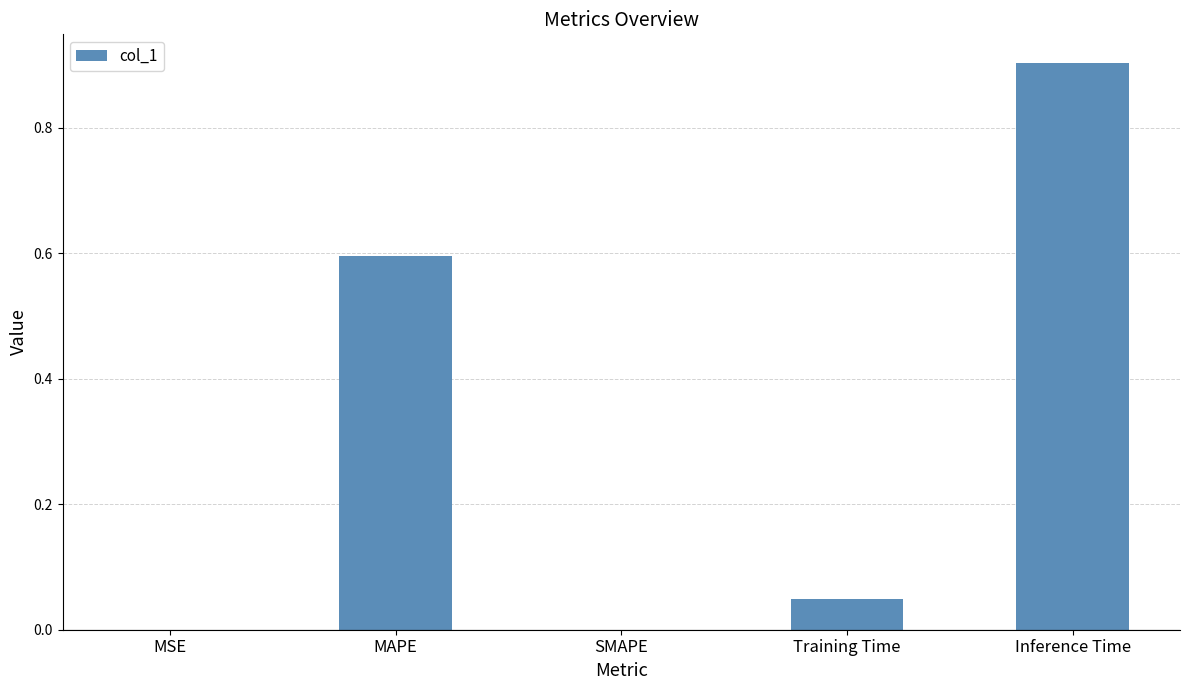

What is the greatest value displayed?

0.9